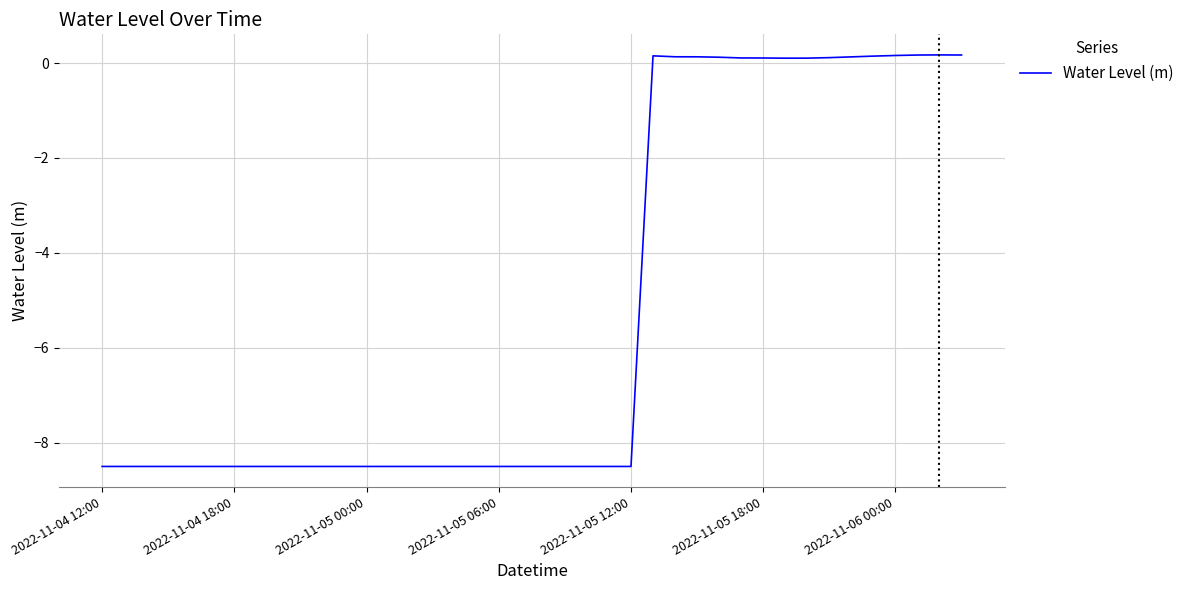

What is the minimum value shown in the chart?

-8.5